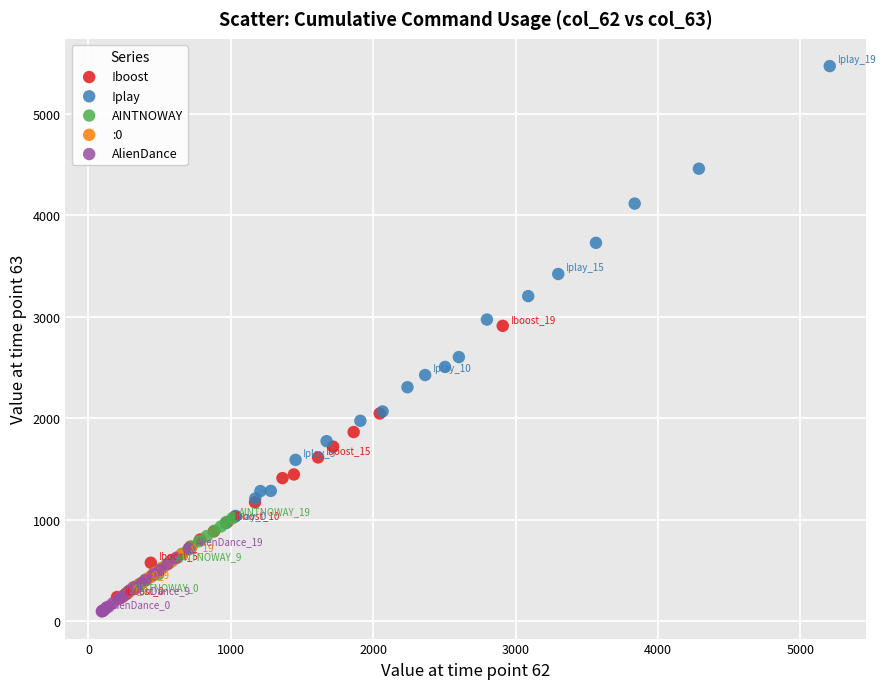

What are all the series names shown in the legend?

!boost, !play, AINTNOWAY, :0, AlienDance